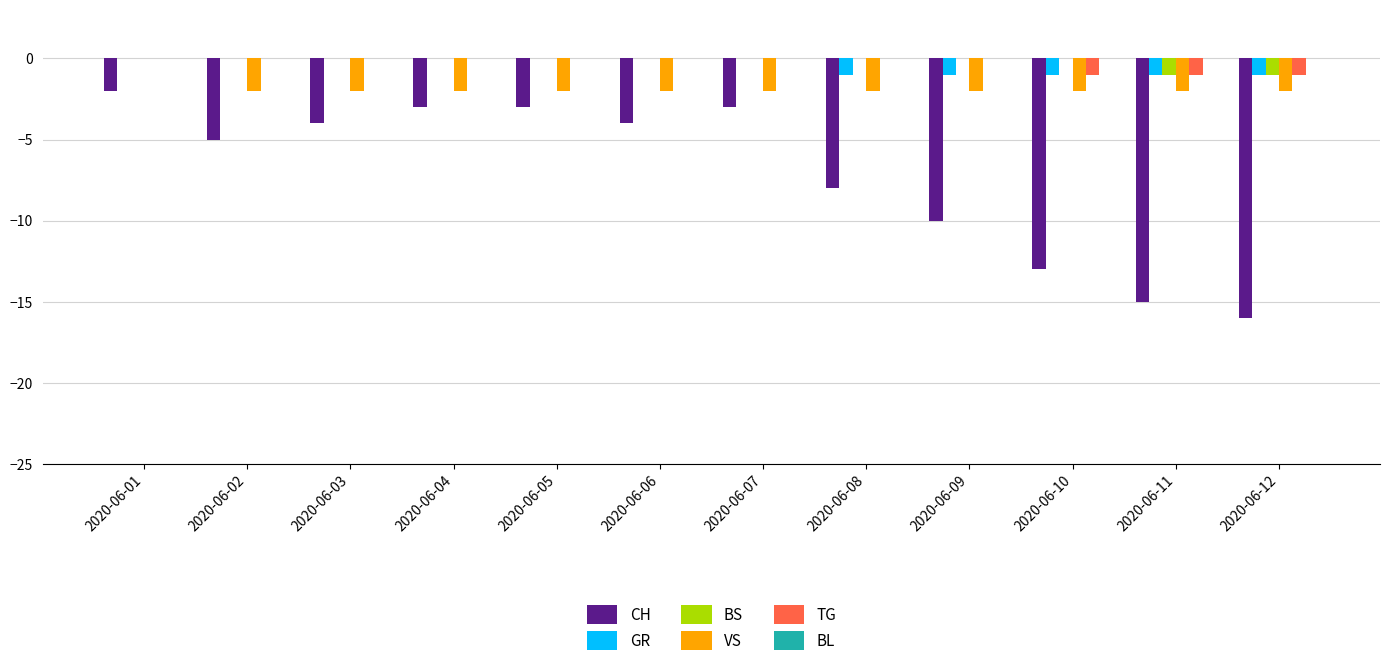

Which series changed the most between 2020-06-01 and 2020-06-02?

CH